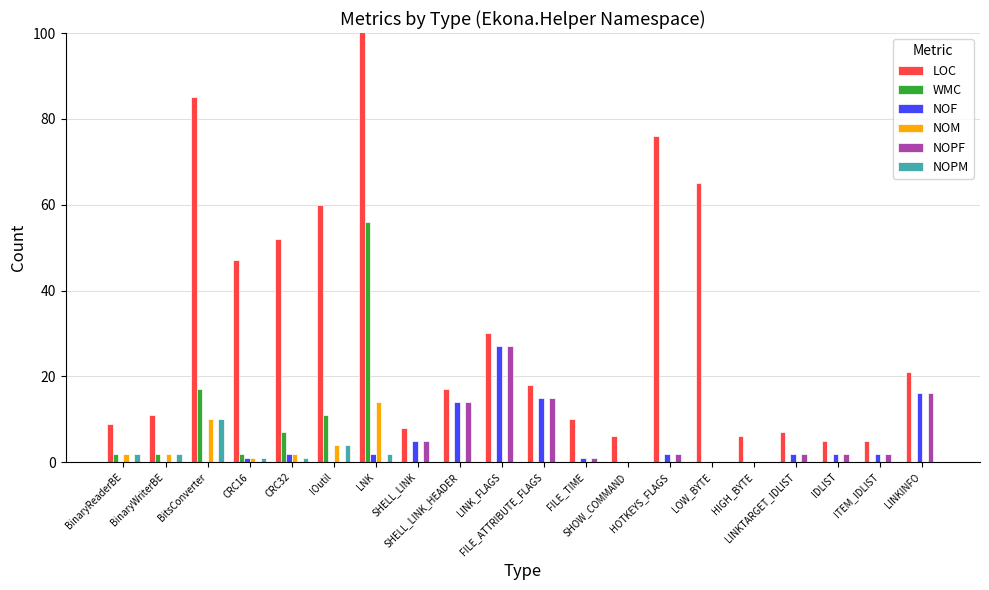

What are all the series names shown in the legend?

LOC, WMC, NOF, NOM, NOPF, NOPM